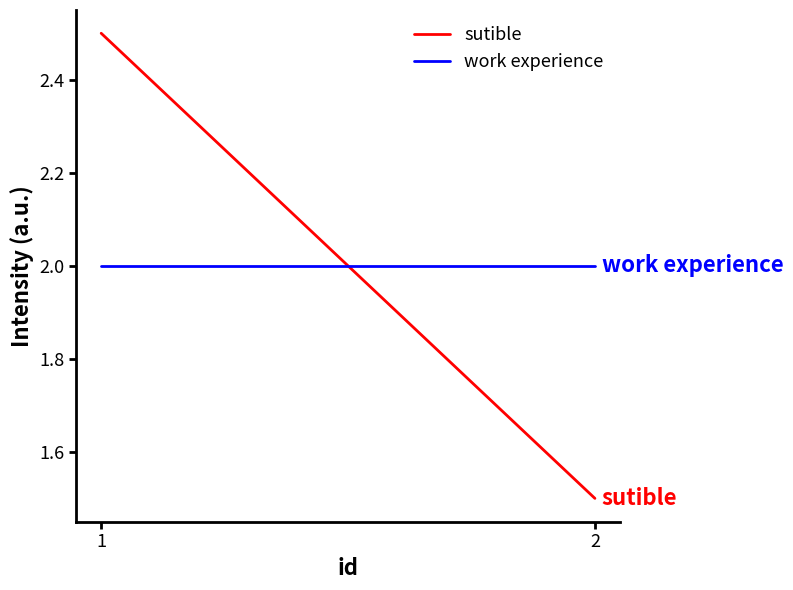

Reading left to right, transcribe all the data shown in this chart.

sutible: 2.5	1.5
work experience: 2.0	2.0